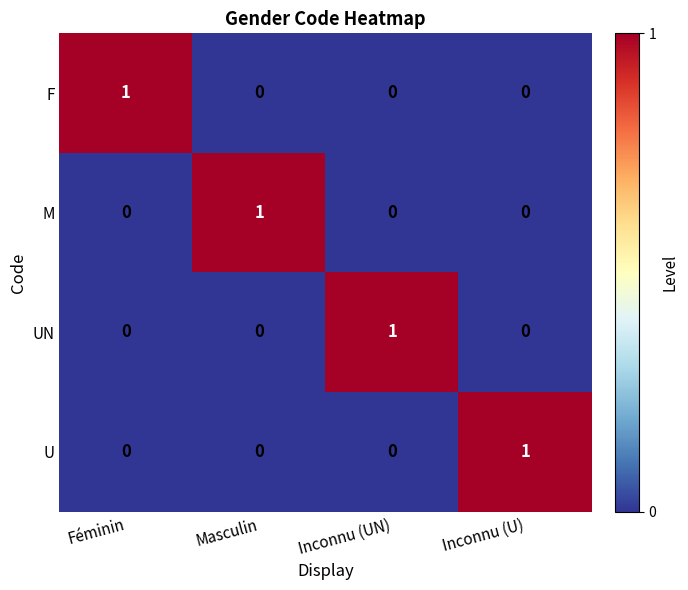

At how many categories does at least one series exceed 0?

4